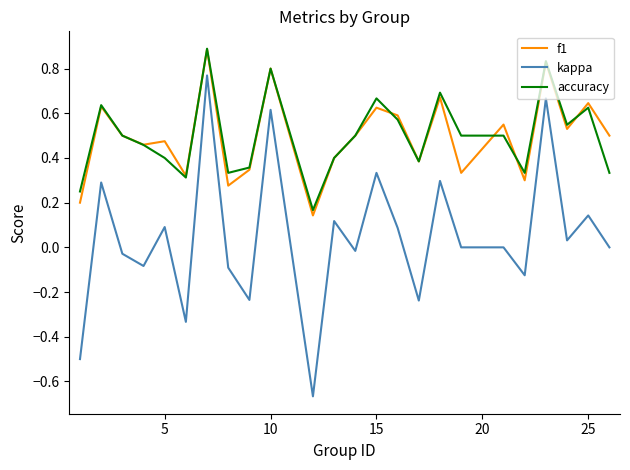

What is the highest value of the accuracy series?

0.9